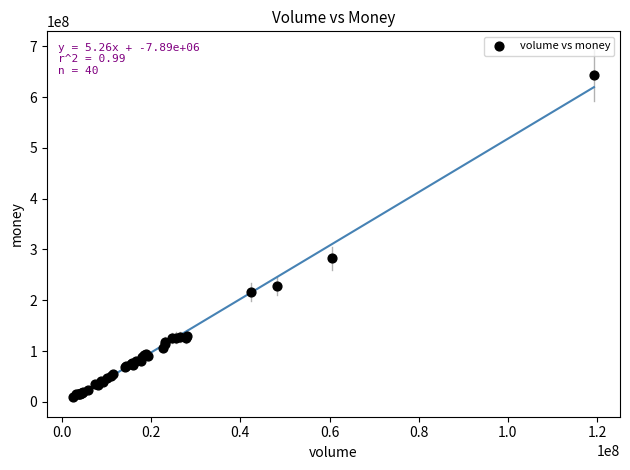

What Y value in the scatter plot is closest to 326675674?

282786762.6